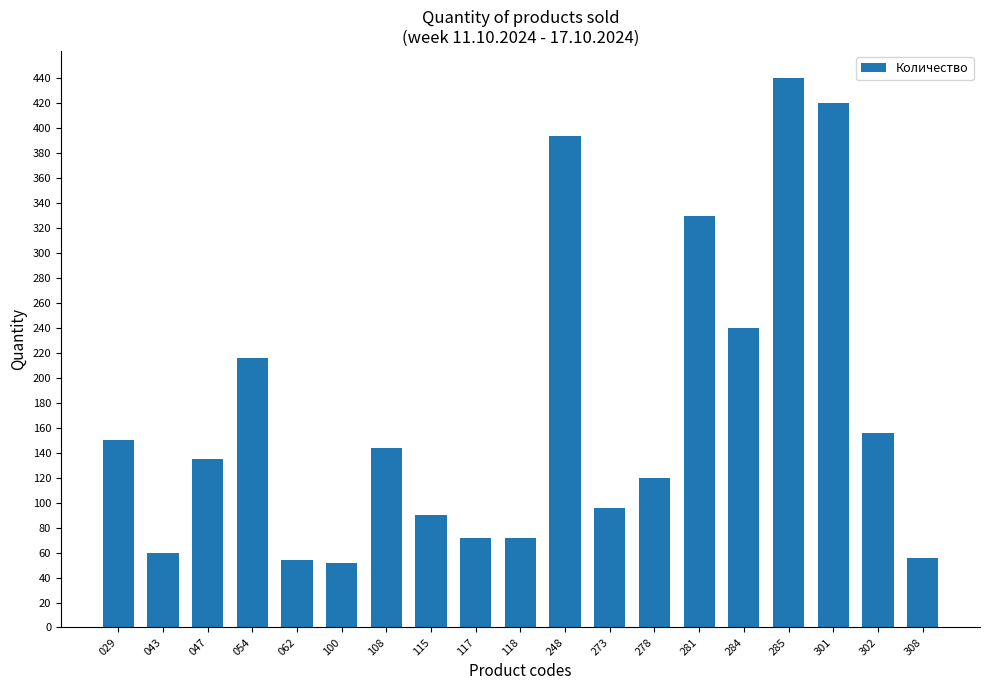

Approximately how many times larger is the value at 273 compared to 301?

0.2